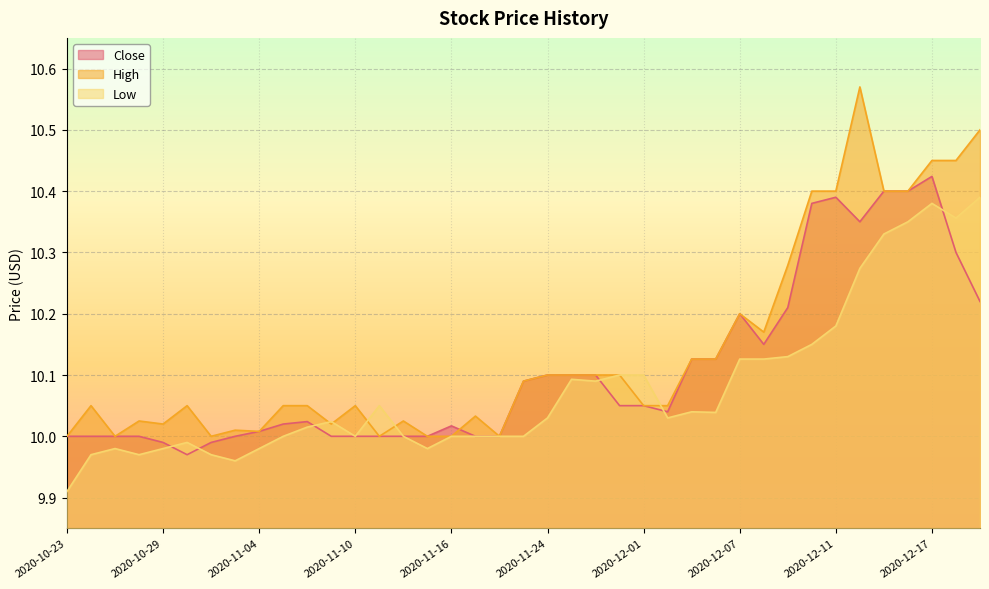

Rank the series by their maximum value, from highest to lowest.

High, Close, Low